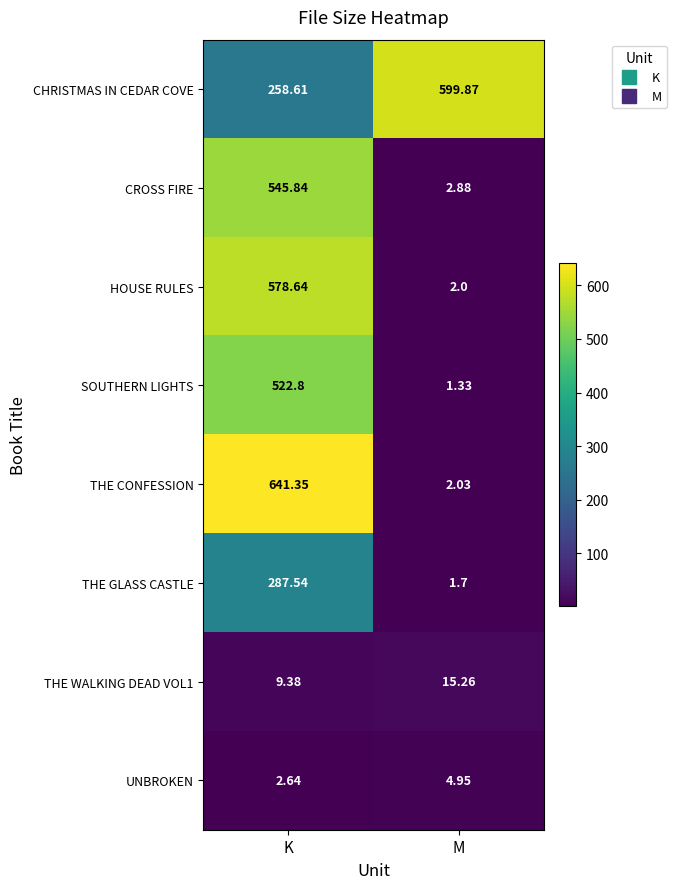

At which label is CROSS FIRE closest to 274?

M